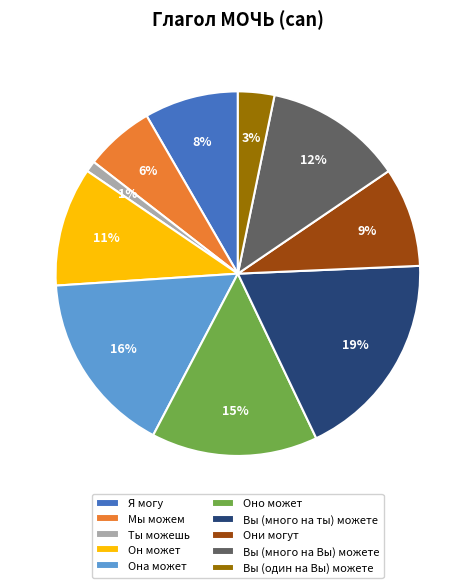

How many slices are in this pie chart?

10